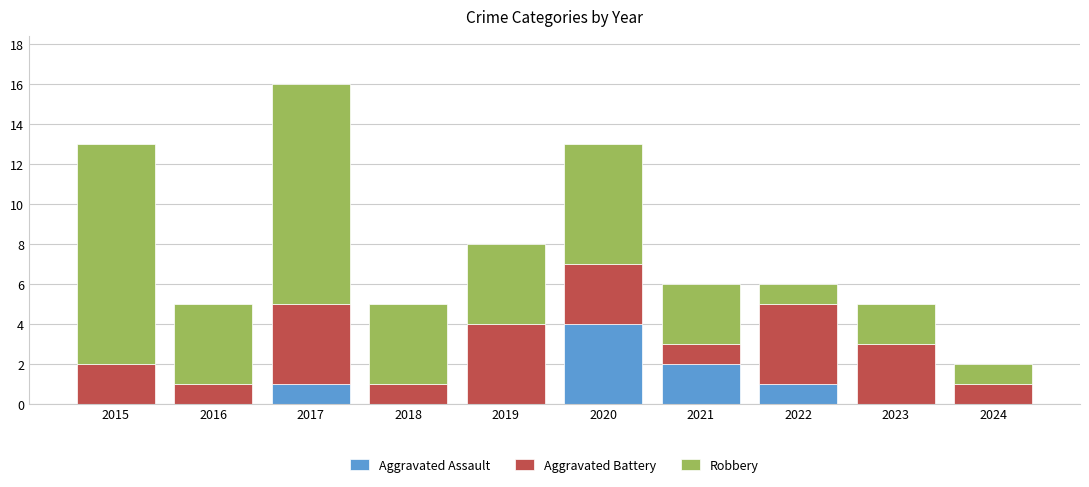

What is the highest value of the Aggravated Assault series?

4